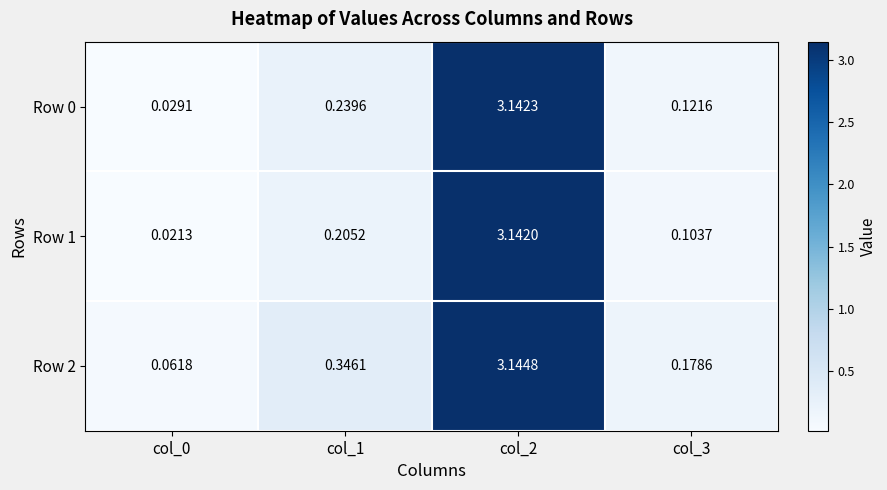

At which category does the chart reach its peak across all series?

col_2